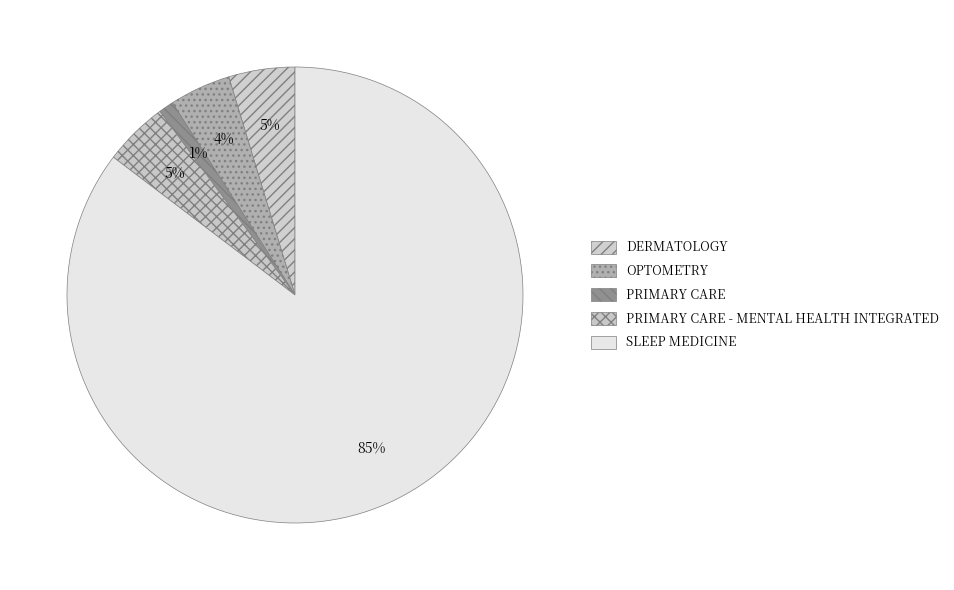

How many slices are in this pie chart?

5